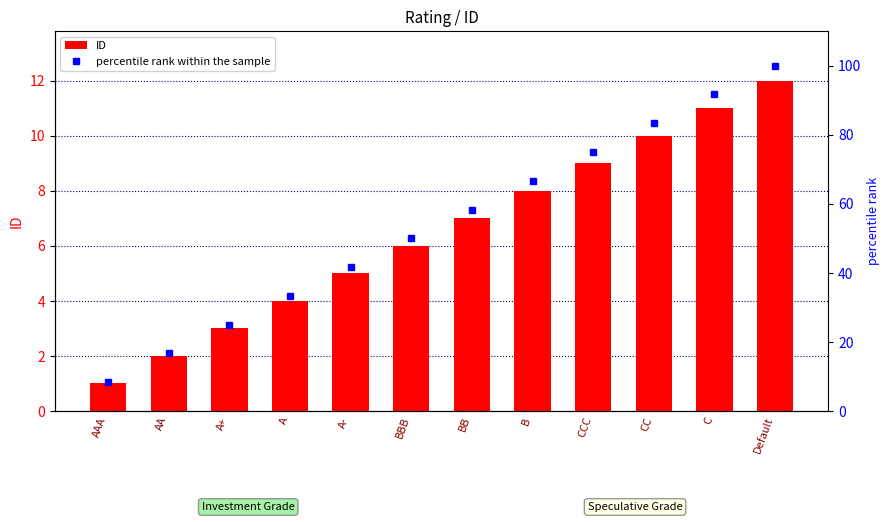

Which series has the largest total across all categories?

percentile rank within the sample